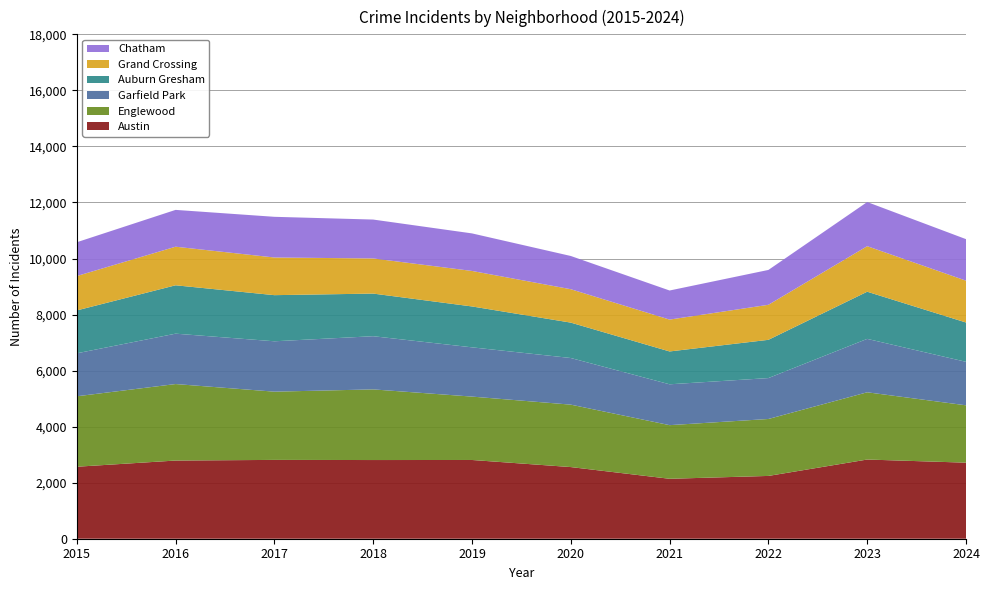

Reading right to left, transcribe all the data shown in this chart.

Austin: 2024=2714	2023=2826	2022=2241	2021=2139	2020=2557	2019=2810	2018=2808	2017=2813	2016=2790	2015=2569
Englewood: 2024=2047	2023=2400	2022=2032	2021=1914	2020=2228	2019=2262	2018=2521	2017=2435	2016=2730	2015=2514
Garfield Park: 2024=1552	2023=1906	2022=1460	2021=1458	2020=1664	2019=1758	2018=1898	2017=1798	2016=1798	2015=1534
Auburn Gresham: 2024=1403	2023=1683	2022=1365	2021=1172	2020=1263	2019=1459	2018=1521	2017=1646	2016=1726	2015=1530
Grand Crossing: 2024=1493	2023=1625	2022=1250	2021=1137	2020=1192	2019=1267	2018=1254	2017=1344	2016=1377	2015=1227
Chatham: 2024=1482	2023=1575	2022=1244	2021=1038	2020=1186	2019=1340	2018=1388	2017=1452	2016=1314	2015=1206